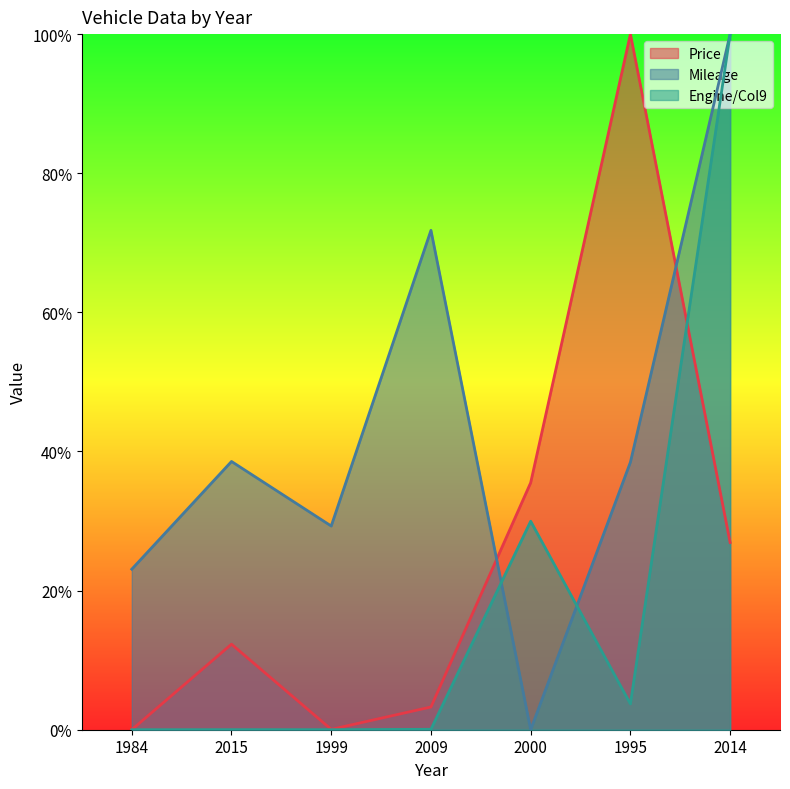

At which category is the sum across all series the highest?

2014